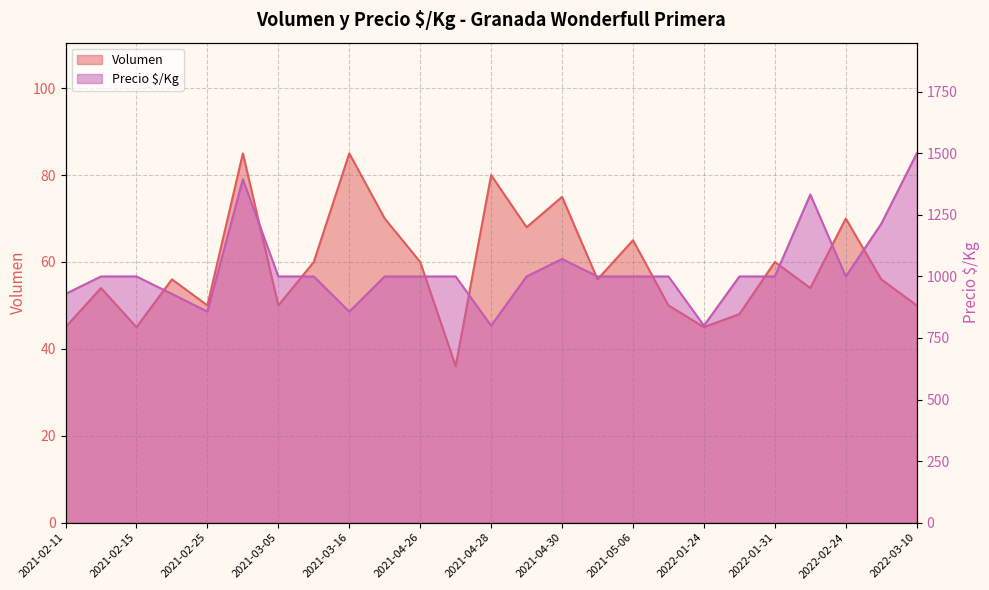

What is the sum of the Volumen values at 2022-01-27 and 2021-05-06?

113